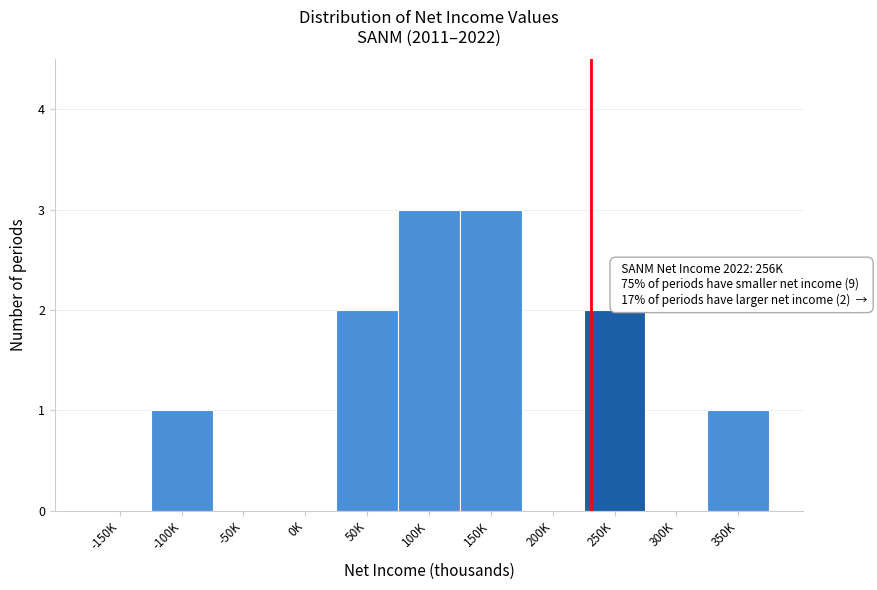

Reading right to left, transcribe all the data shown in this chart.

350K=1	300K=0	250K=2	200K=0	150K=3	100K=3	50K=2	0K=0	-50K=0	-100K=1	-150K=0